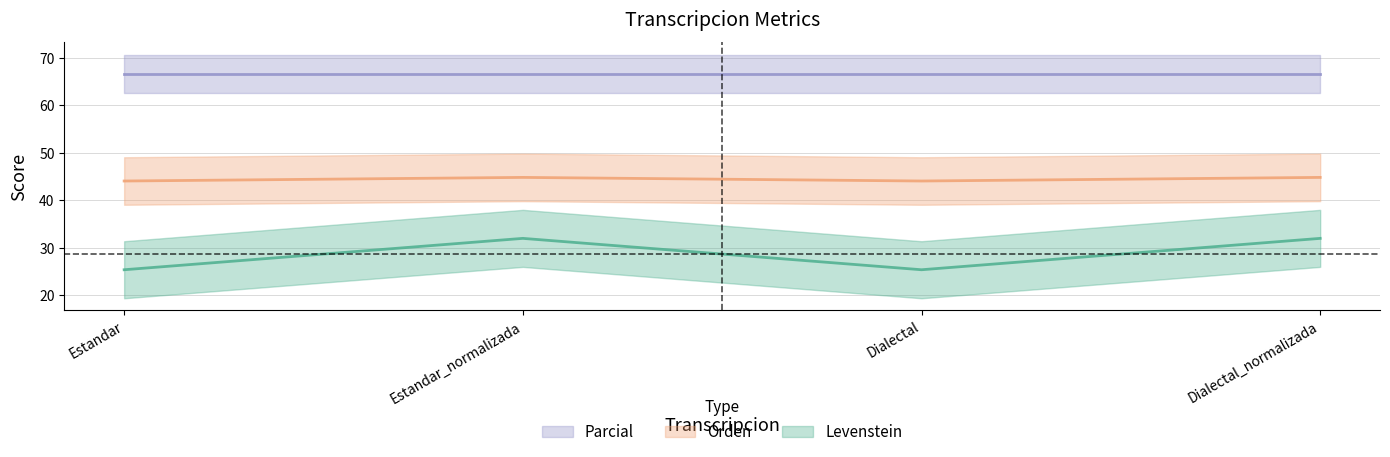

At how many categories does at least one series exceed 40?

4